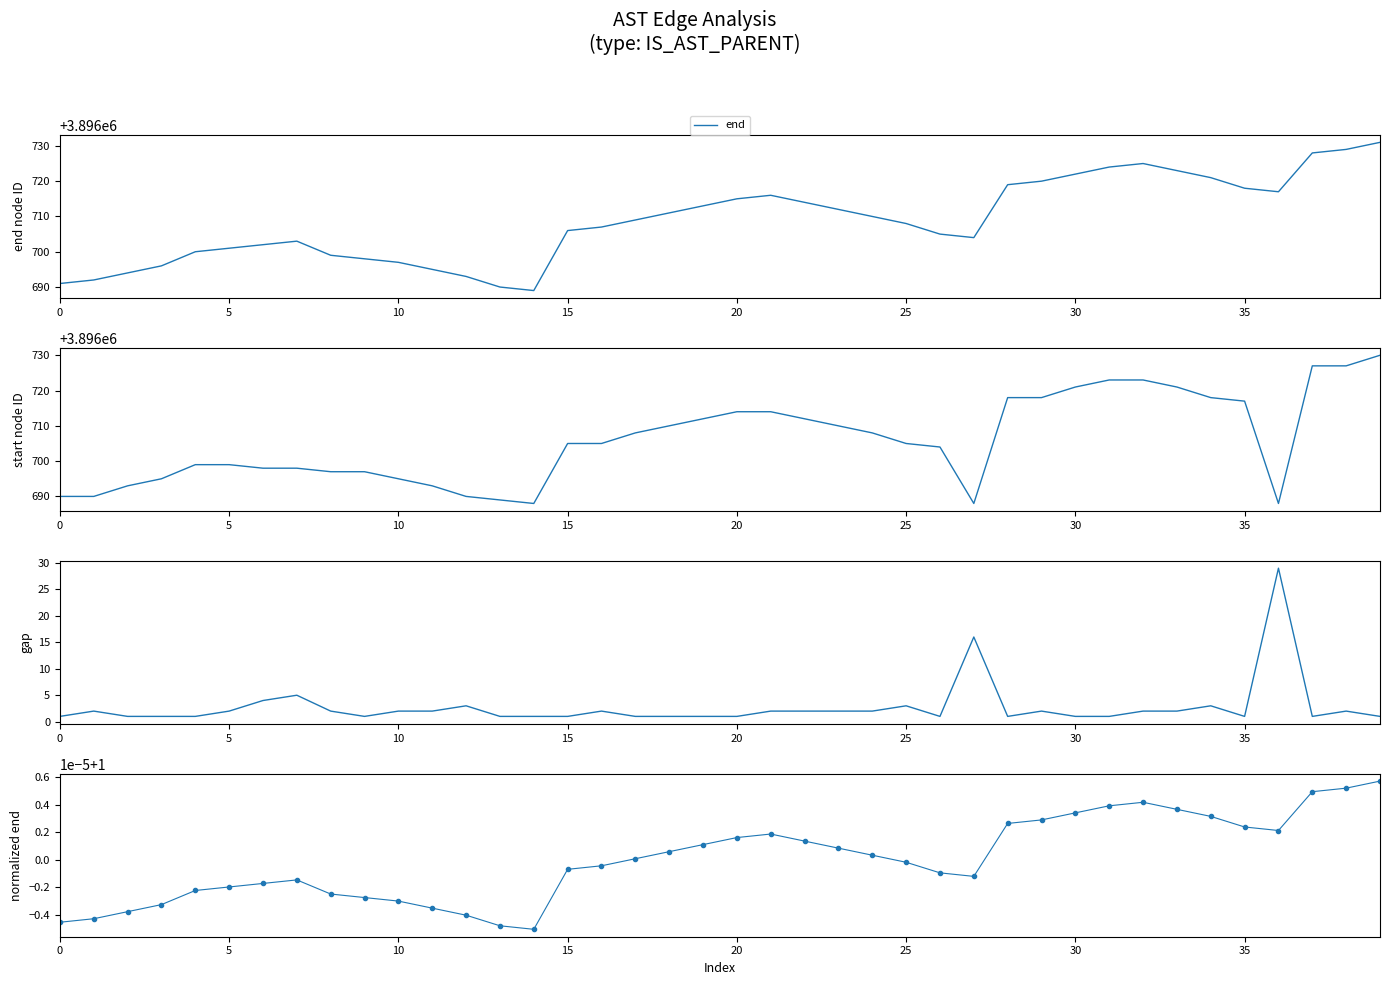

True or false: start has a value of 925543.6 at 13.

False